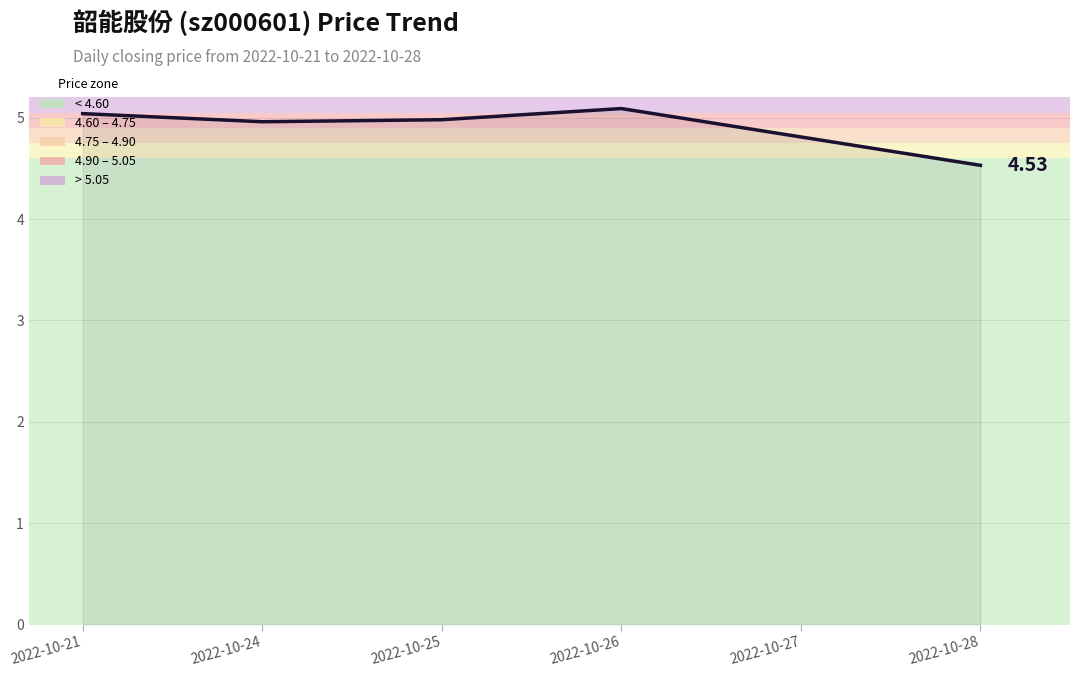

Between 2022-10-27 and 2022-10-28, which is larger?

2022-10-27